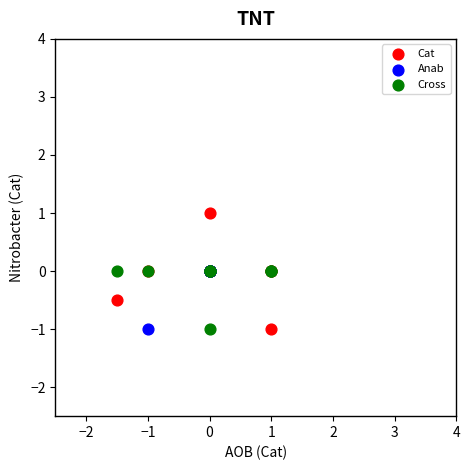

What are all the series names shown in the legend?

Cat, Anab, Cross